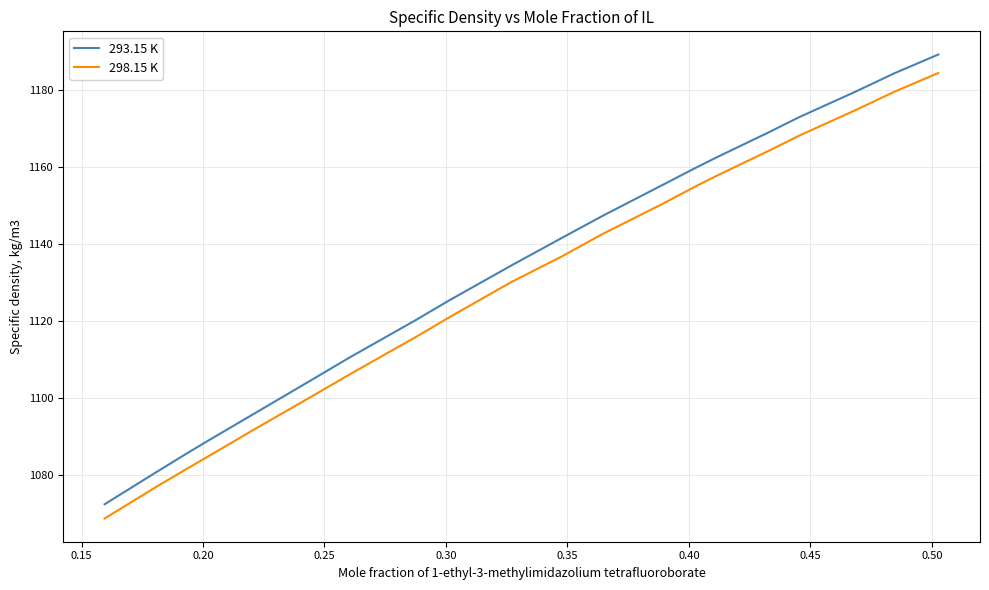

What is the lowest value of the 293.15 K series?

1072.4